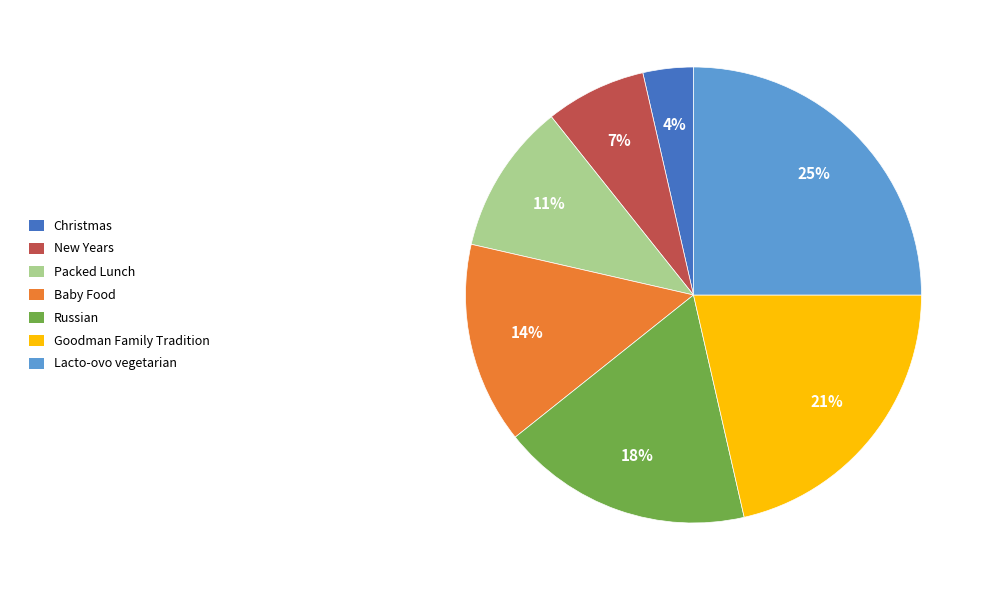

To the nearest percent, what is the average slice percentage?

14%